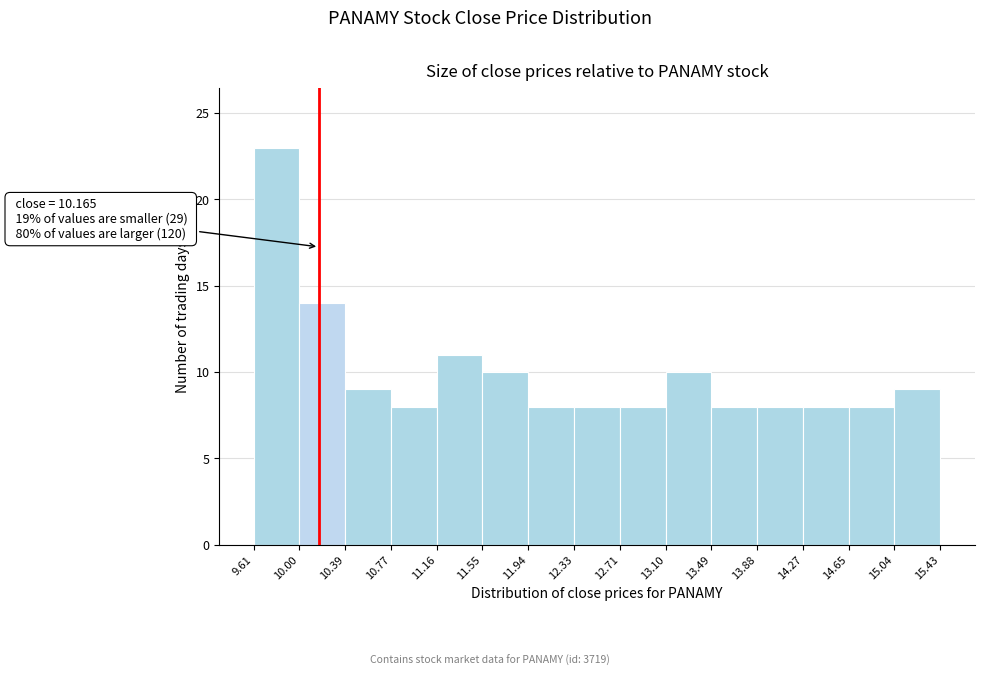

Over which range of the x-axis is the bar tallest?

9.61 to 10.00